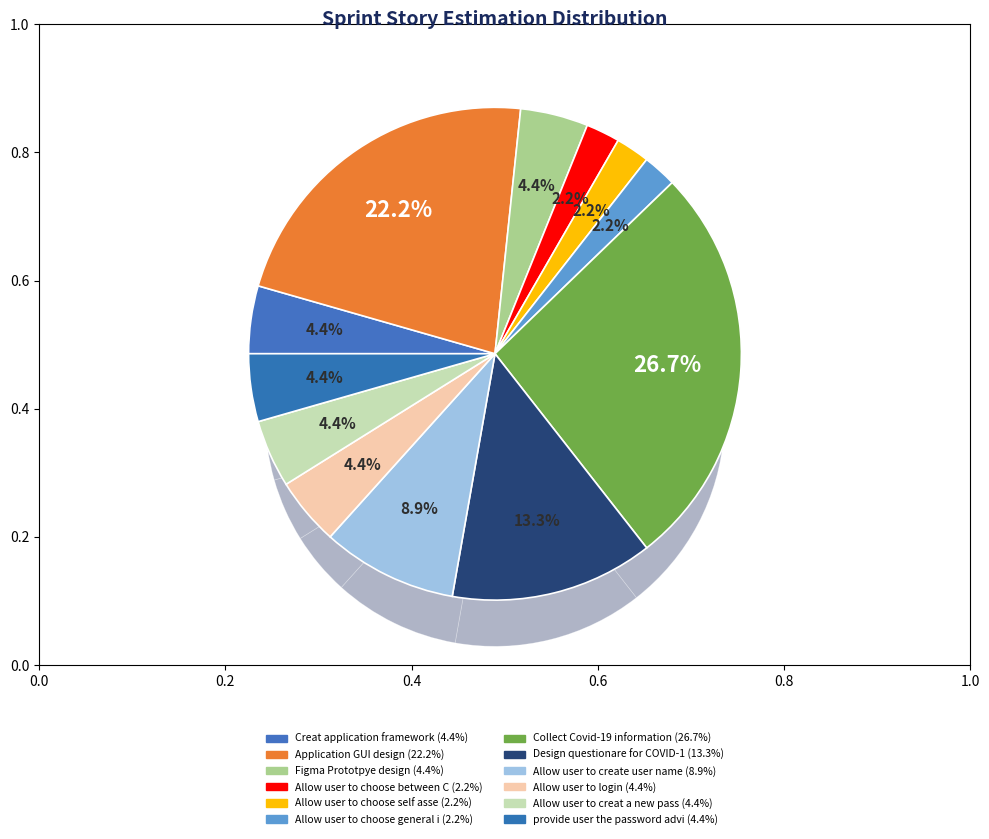

Does Application GUI design account for over 50% of the chart?

No